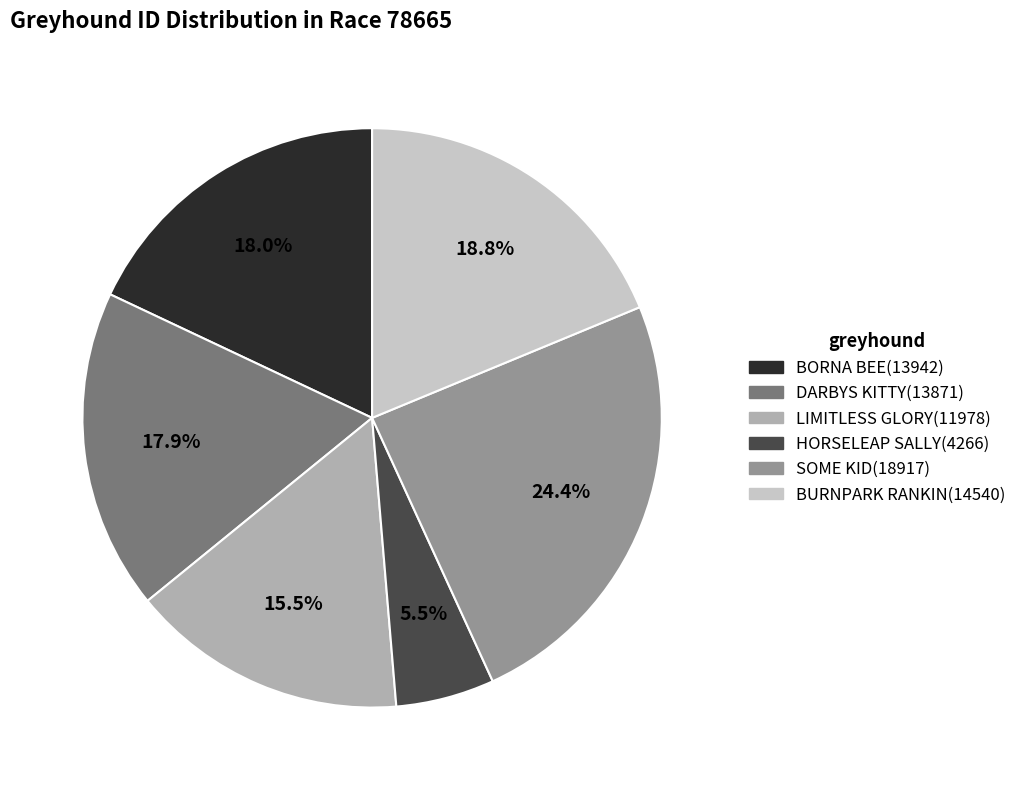

To the nearest percent, what is the difference between the largest and smallest slice percentages?

19%